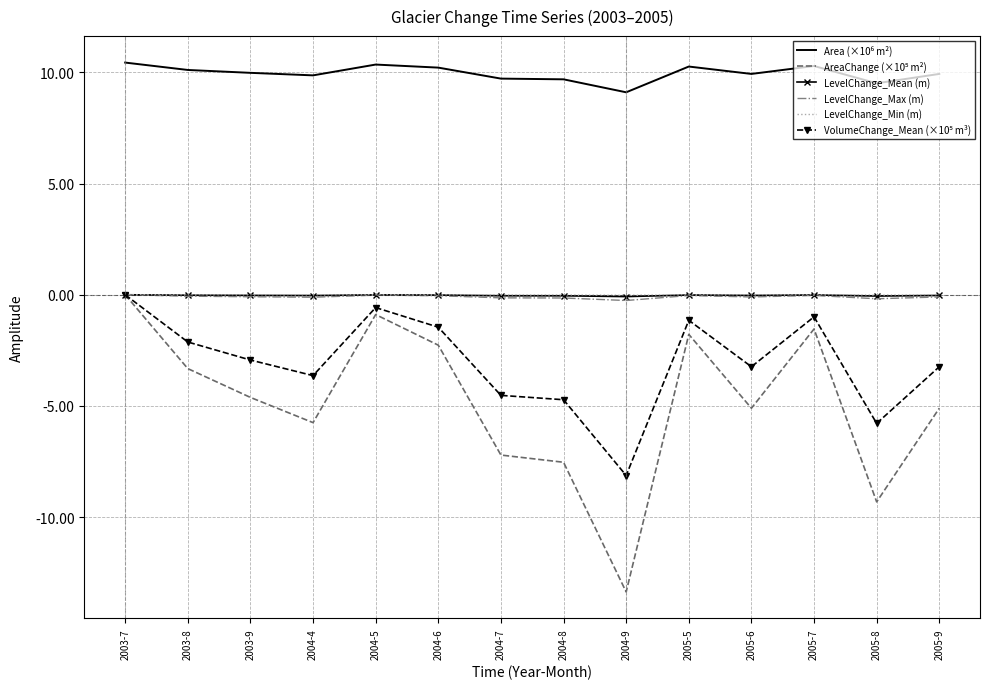

What is the difference between the highest and lowest values at 2004-4?

15.6